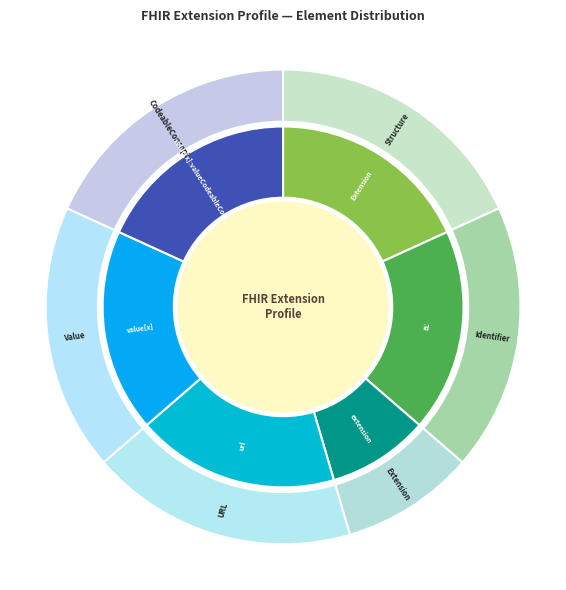

Which slice is the smallest?

Extension